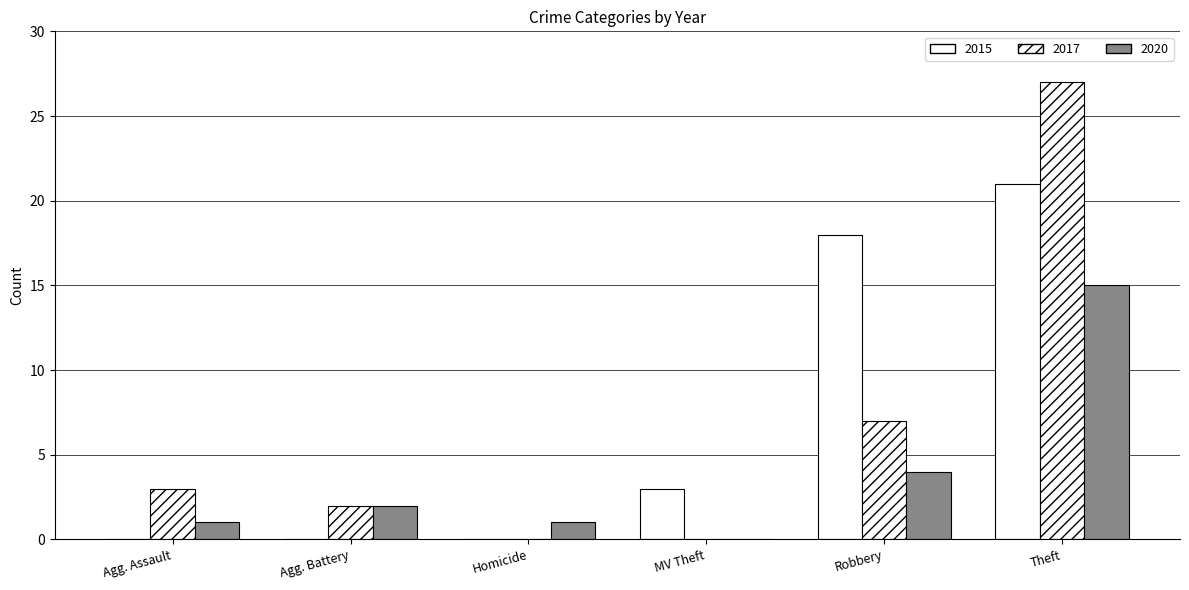

Reading left to right, what are all the values shown in this chart?

2015: 0	0	0	3	18	21
2017: 3	2	0	0	7	27
2020: 1	2	1	0	4	15